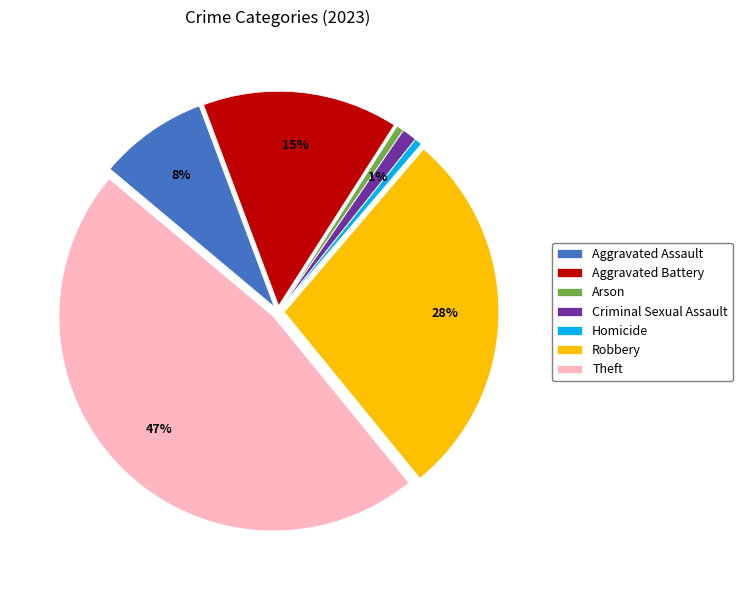

Is it true that Homicide is 7% of the pie?

False